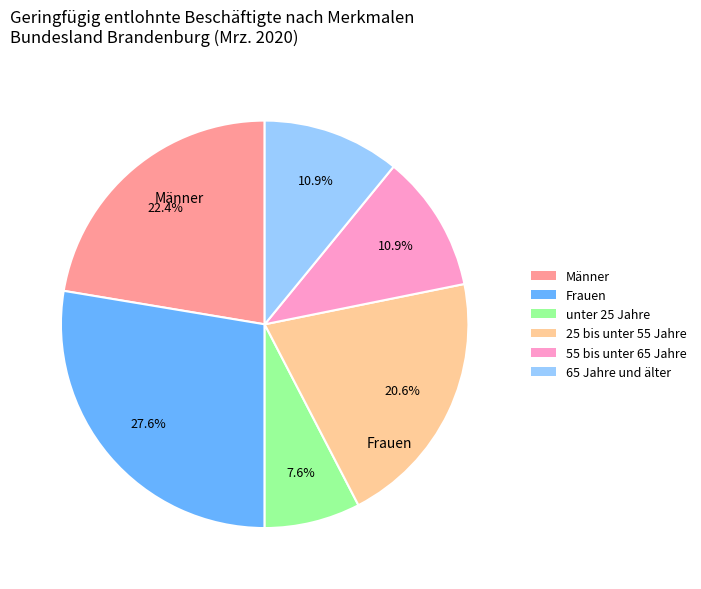

How many segments does this pie chart have?

6